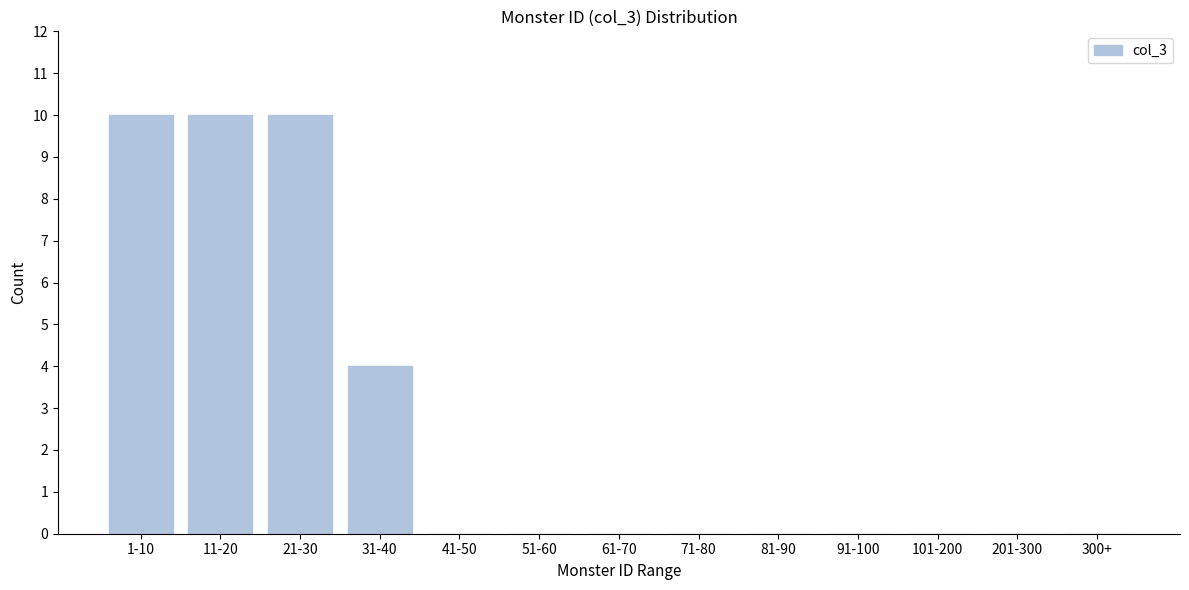

Reading left to right, transcribe all the data shown in this chart.

1-10=10	11-20=10	21-30=10	31-40=4	41-50=0	51-60=0	61-70=0	71-80=0	81-90=0	91-100=0	101-200=0	201-300=0	300+=0